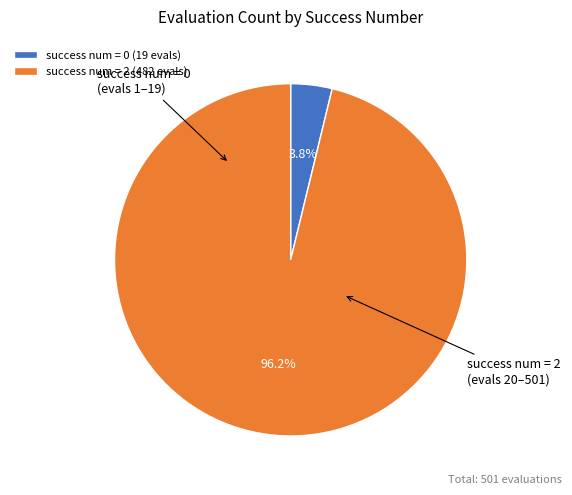

Does any single category account for the majority?

Yes